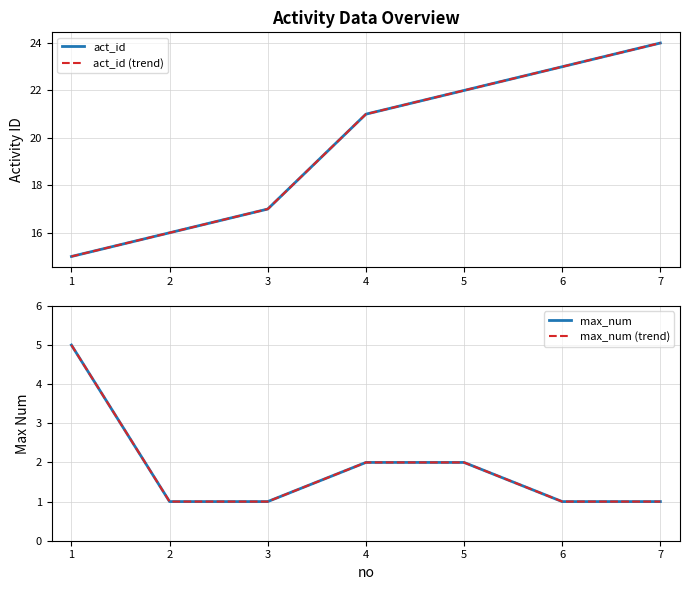

What is the difference between the second highest and minimum values in the max_num (trend) series?

1